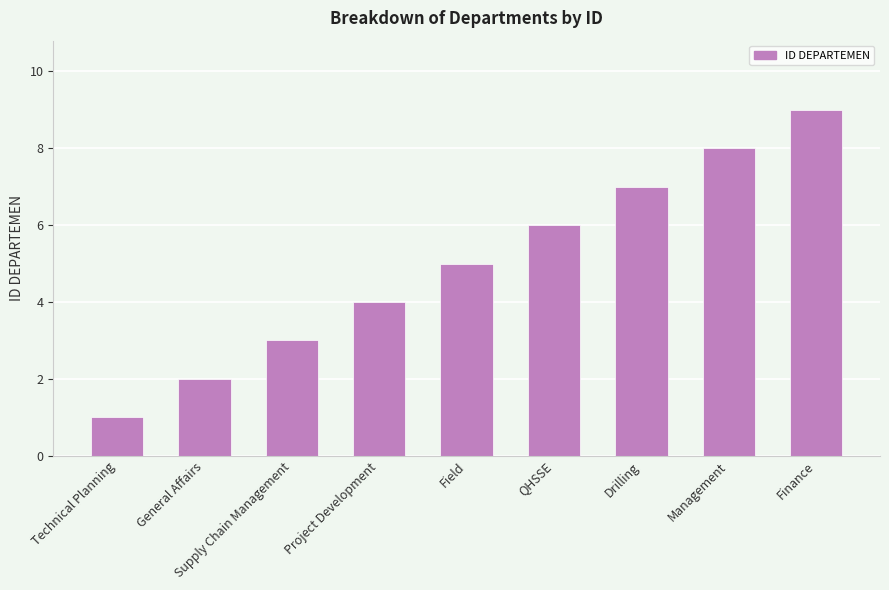

At which label is the value closest to 5?

Field